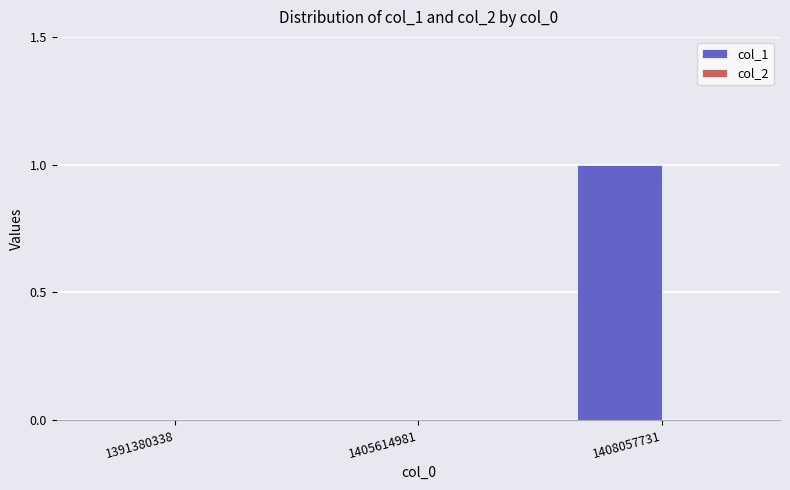

Is it true that the value at 1405614981 is 0?

True